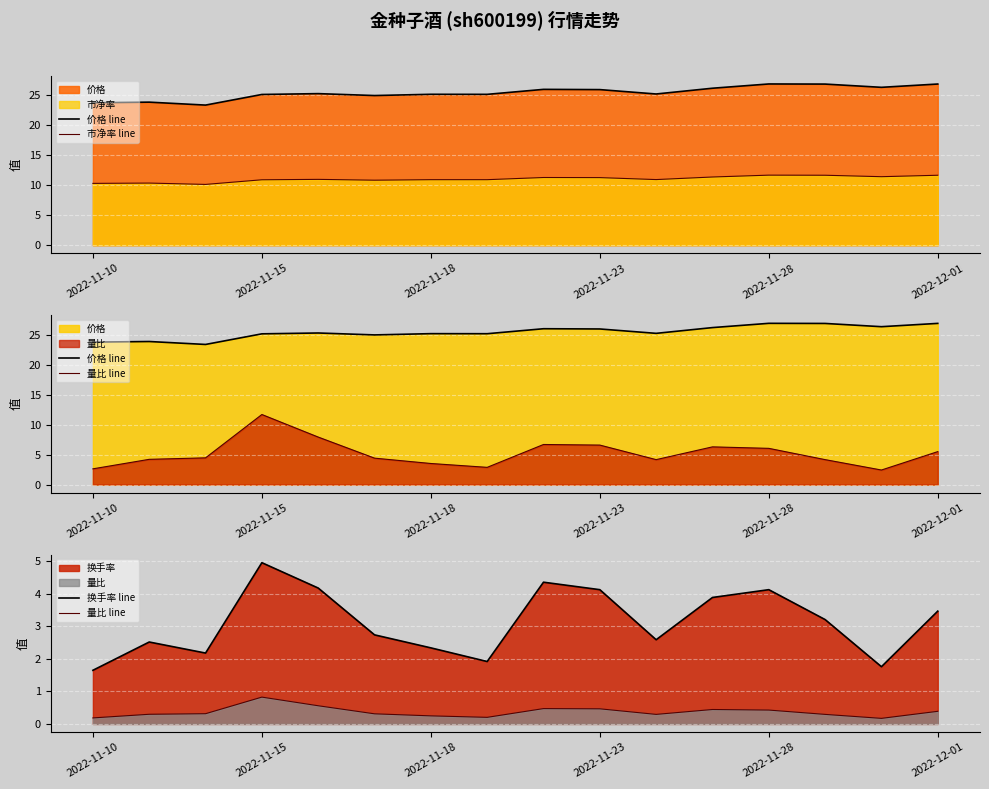

Reading left to right, list all the values displayed in this chart.

价格 line: 23.7	23.8	23.4	25.1	25.3	24.9	25.1	25.1	26.0	25.9	25.2	26.2	26.9	26.9	26.3	26.9
市净率 line: 10.3	10.4	10.1	10.9	11.0	10.8	10.9	10.9	11.3	11.3	10.9	11.4	11.7	11.7	11.4	11.7
量比 line: 0.2	0.3	0.3	0.8	0.6	0.3	0.2	0.2	0.5	0.5	0.3	0.4	0.4	0.3	0.2	0.4
换手率 line: 1.6	2.5	2.2	5.0	4.2	2.7	2.3	1.9	4.4	4.1	2.6	3.9	4.1	3.2	1.8	3.5